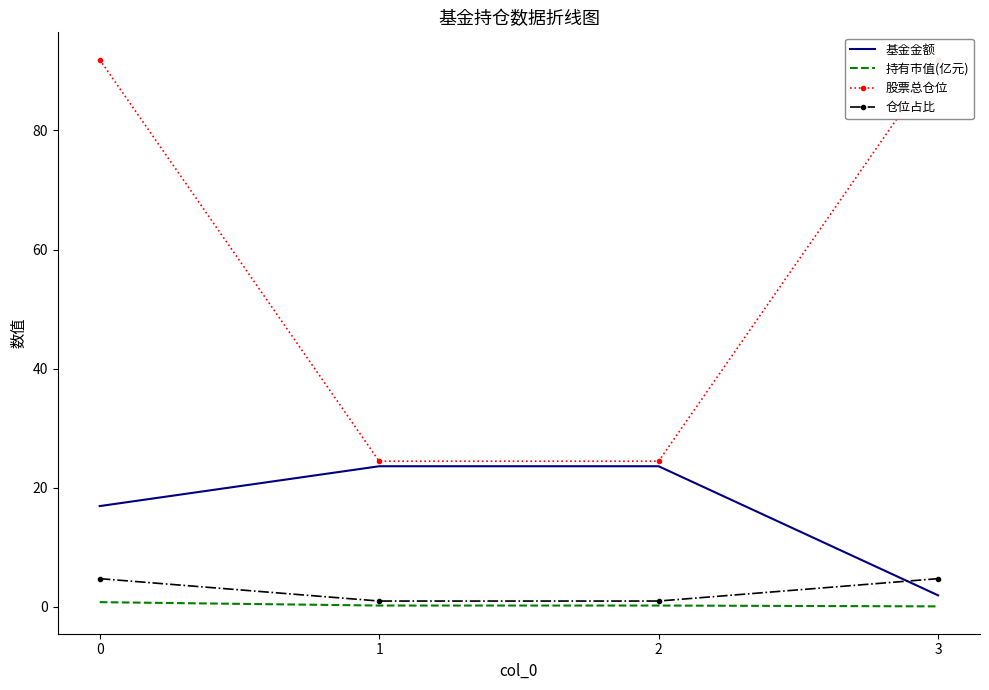

What is the difference between the maximum and minimum values in the 仓位占比 series?

3.8